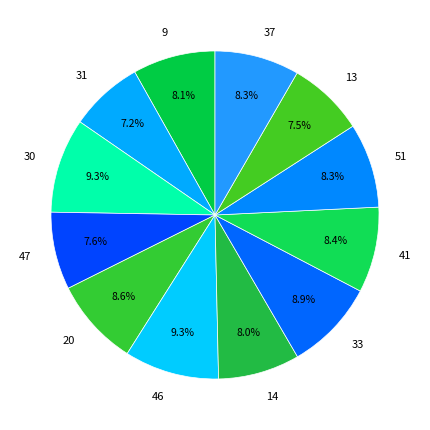

Does any single category account for the majority?

No